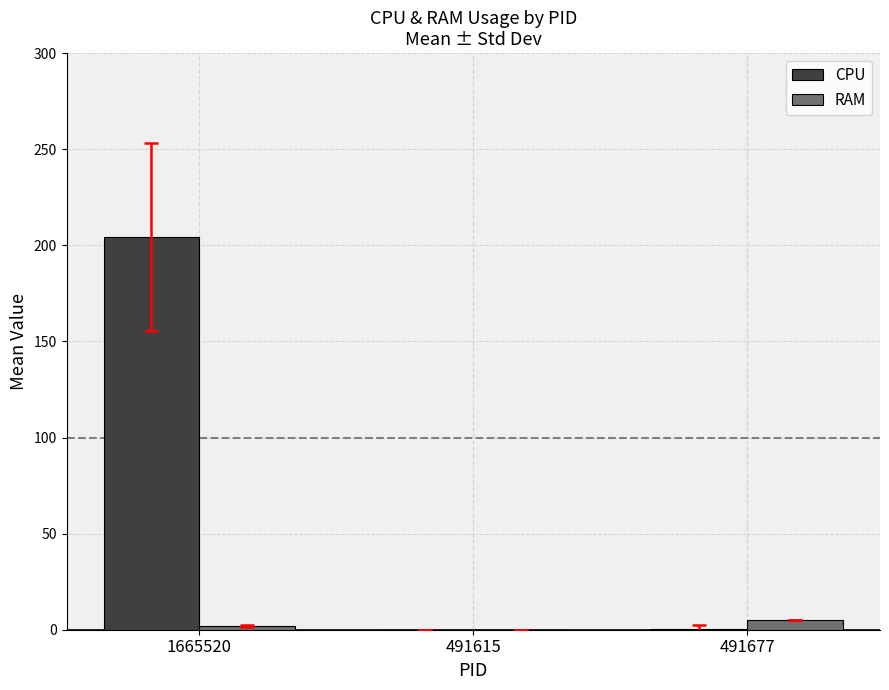

What is the sum of the RAM values at 1665520 and 491615?

1.9